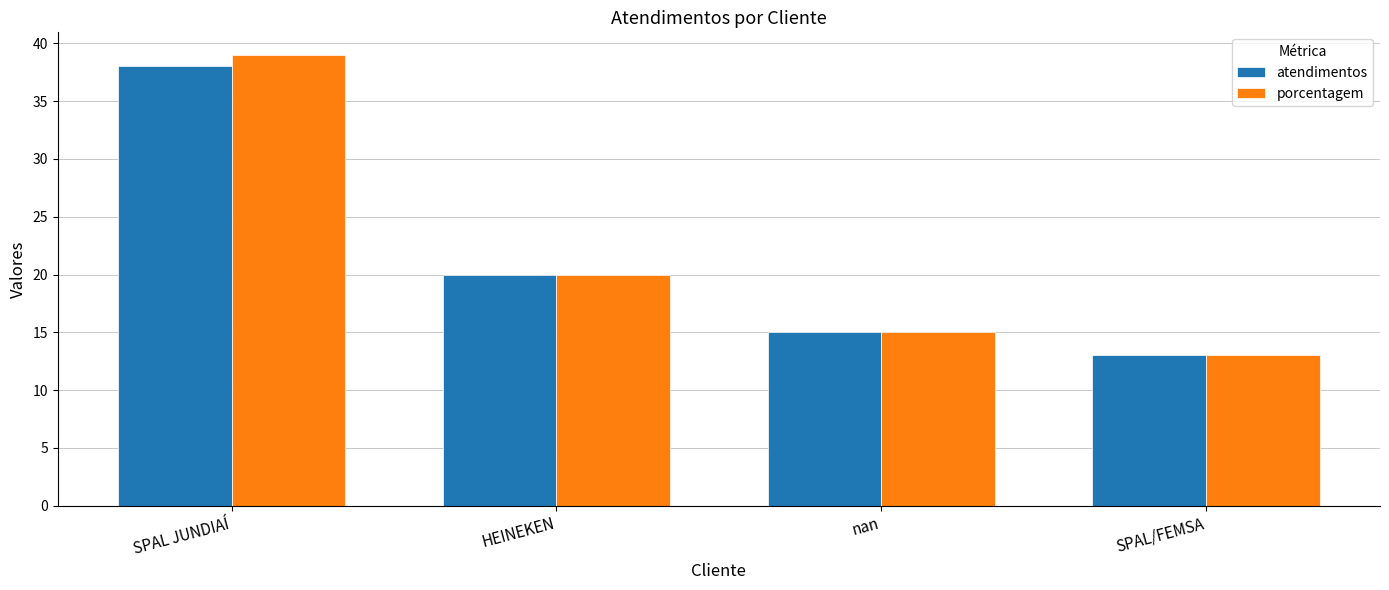

Reading left to right, extract all data points from this chart.

atendimentos: 38	20	15	13
porcentagem: 39	20	15	13